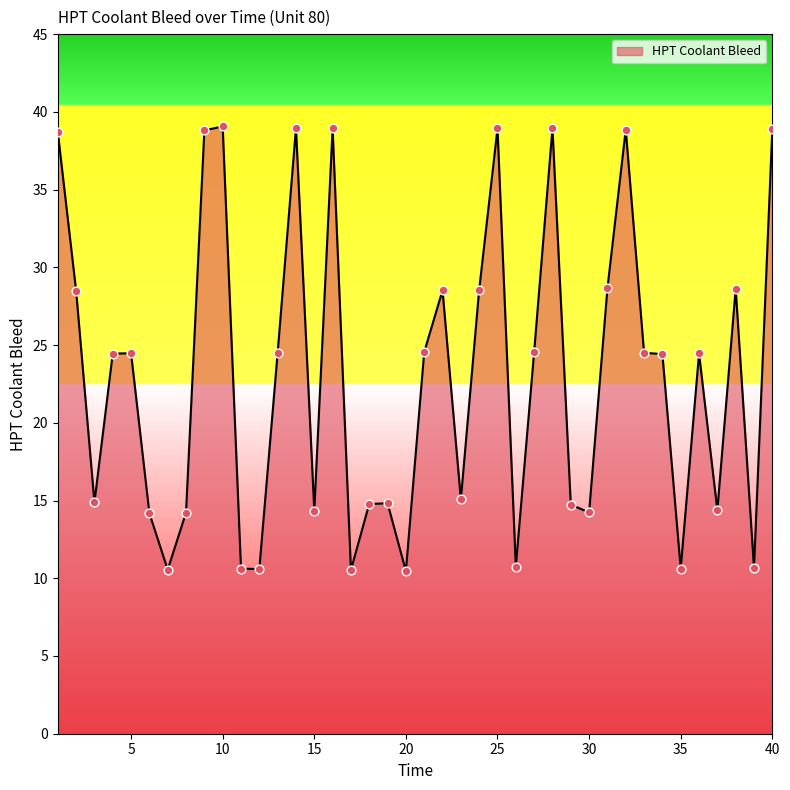

What is the minimum value shown in the chart?

10.5